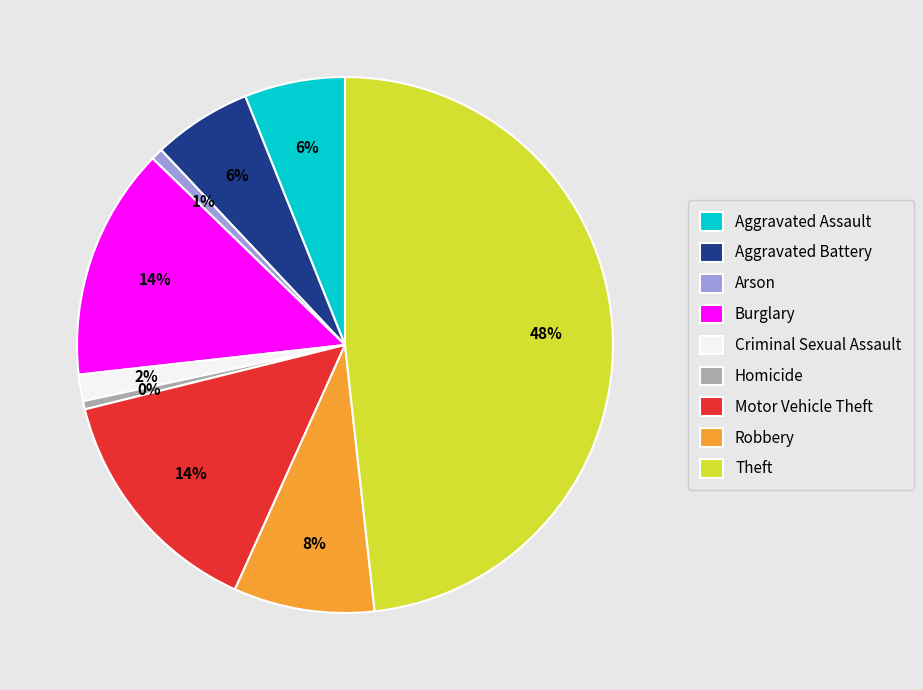

Which has a higher value, Aggravated Assault or Burglary?

Burglary